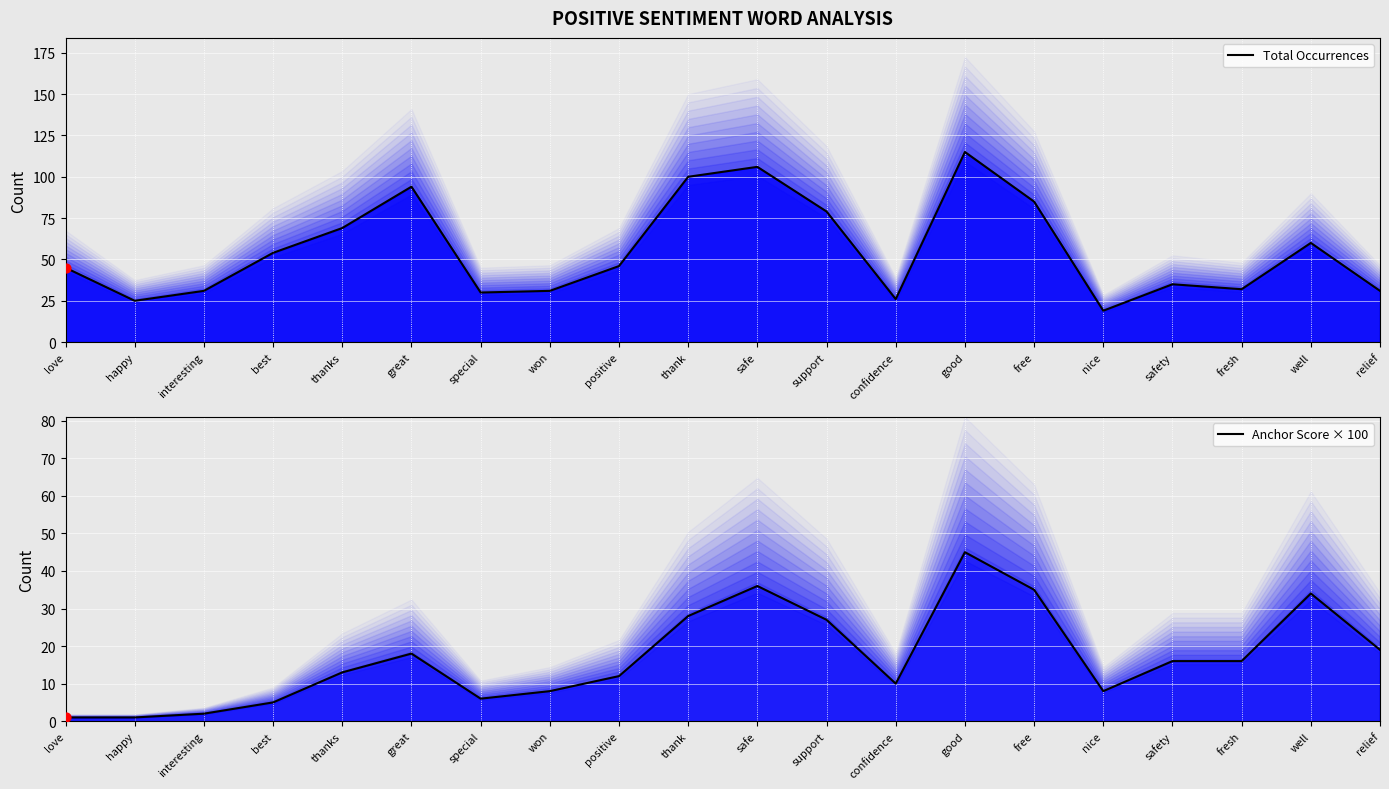

Which series has the largest total across all categories?

Total Occurrences